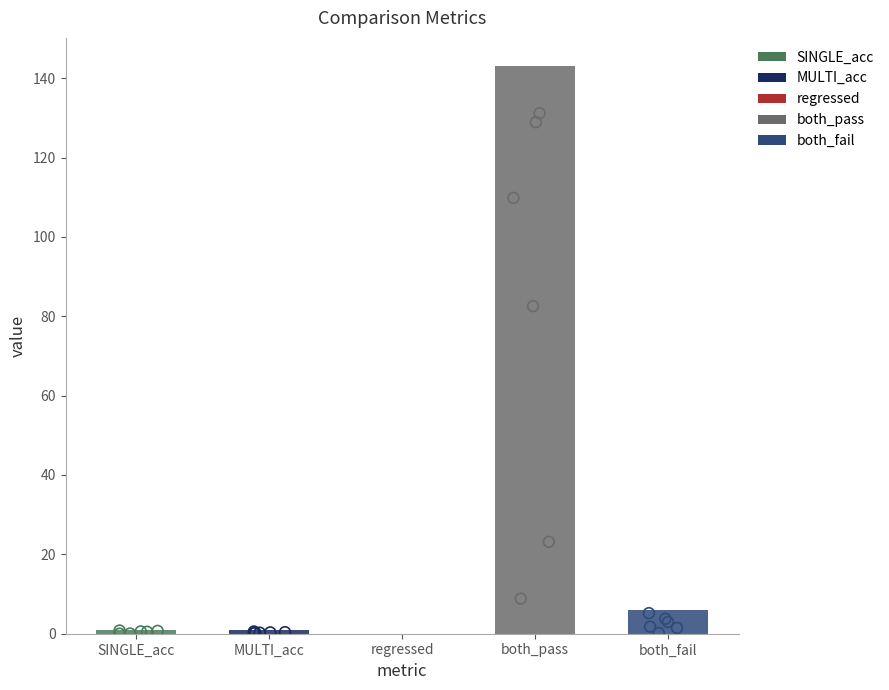

Between both_pass and SINGLE_acc, which is larger?

both_pass